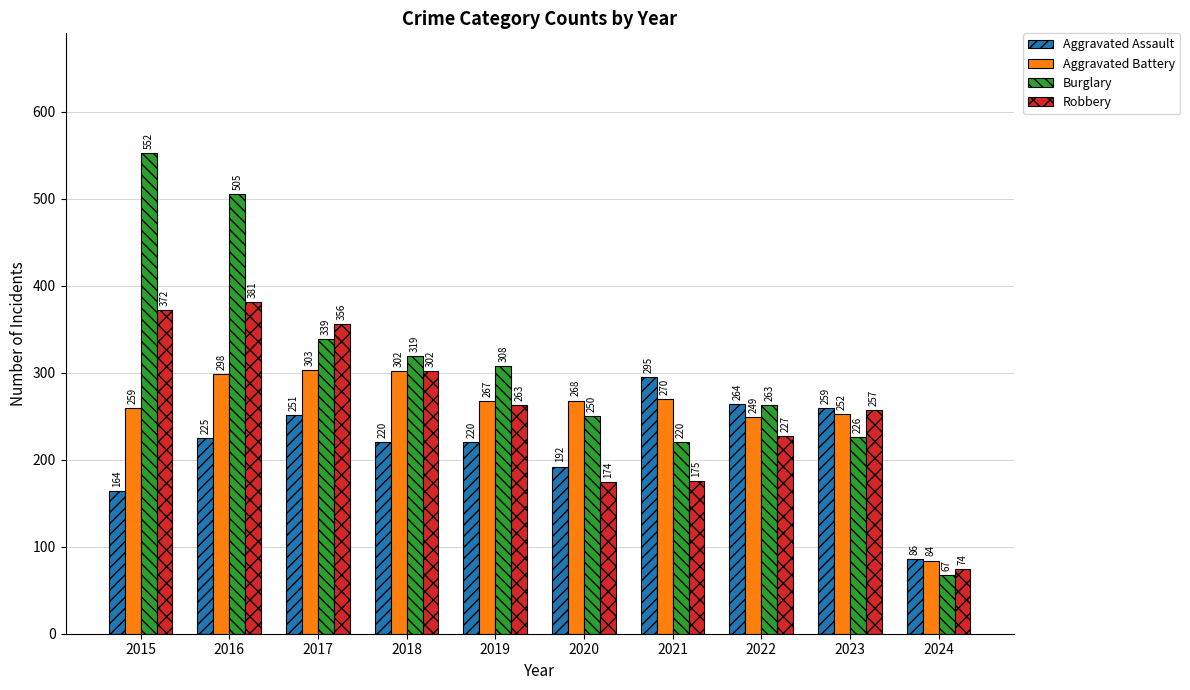

What is the total value across all series at 2018?

1143